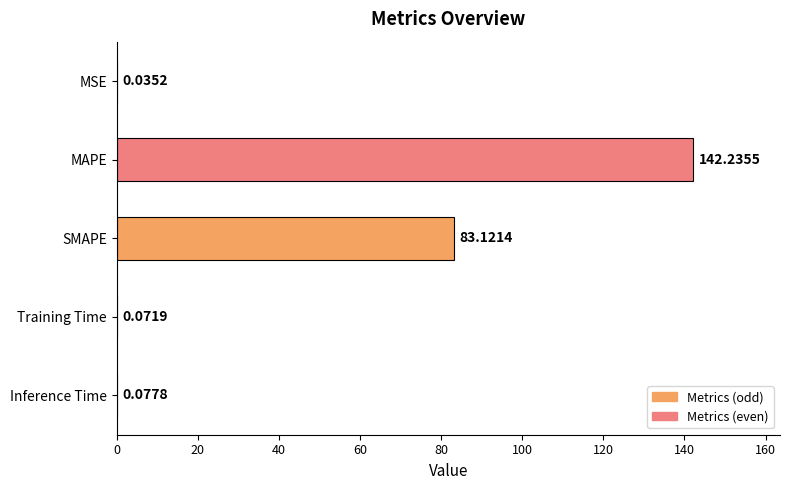

Where is the data nearest to the value 71?

SMAPE